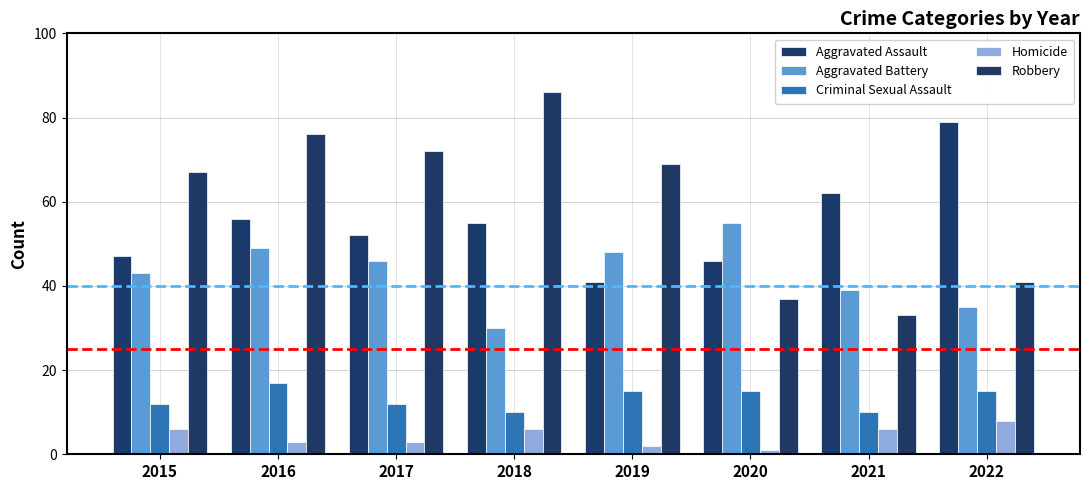

Reading left to right, what are all the values shown in this chart?

Aggravated Assault: 47	56	52	55	41	46	62	79
Aggravated Battery: 43	49	46	30	48	55	39	35
Criminal Sexual Assault: 12	17	12	10	15	15	10	15
Homicide: 6	3	3	6	2	1	6	8
Robbery: 67	76	72	86	69	37	33	41